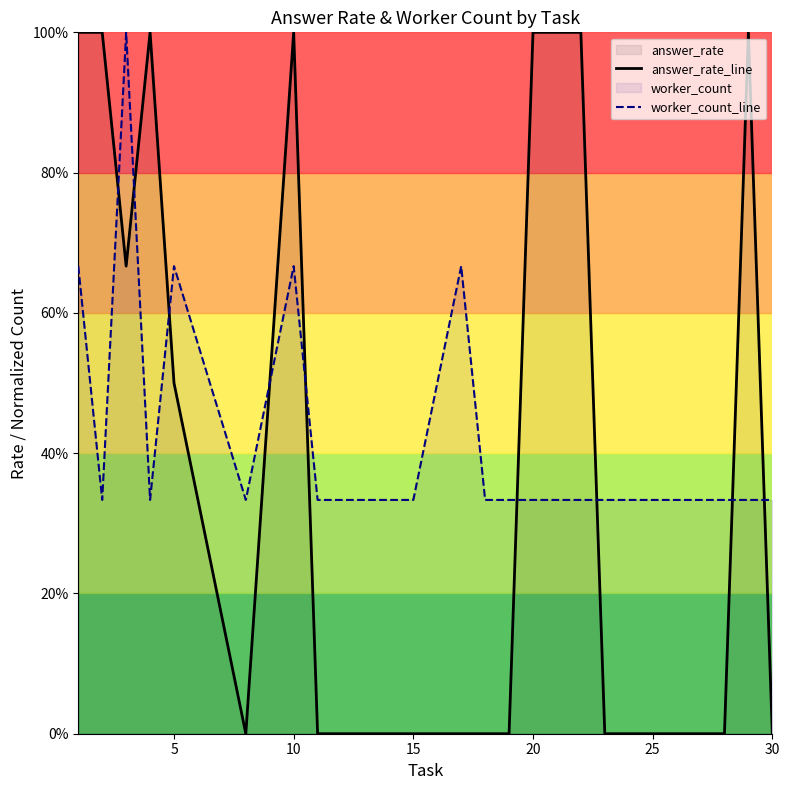

Is the value of answer_rate_line at 8 greater than the value of worker_count_line at 9?

No